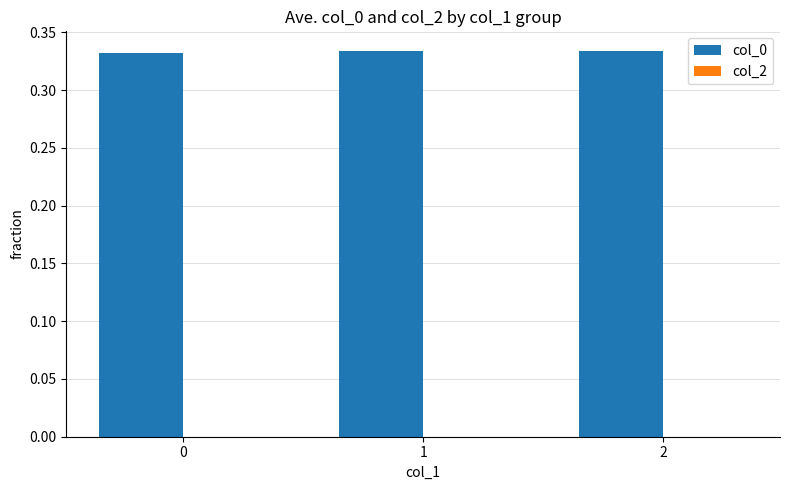

Is it true that the value at 0 is 0.5?

False